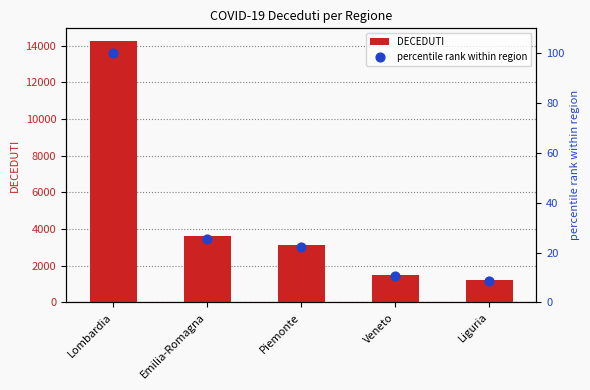

What are all the series names shown in the legend?

DECEDUTI, percentile rank within region